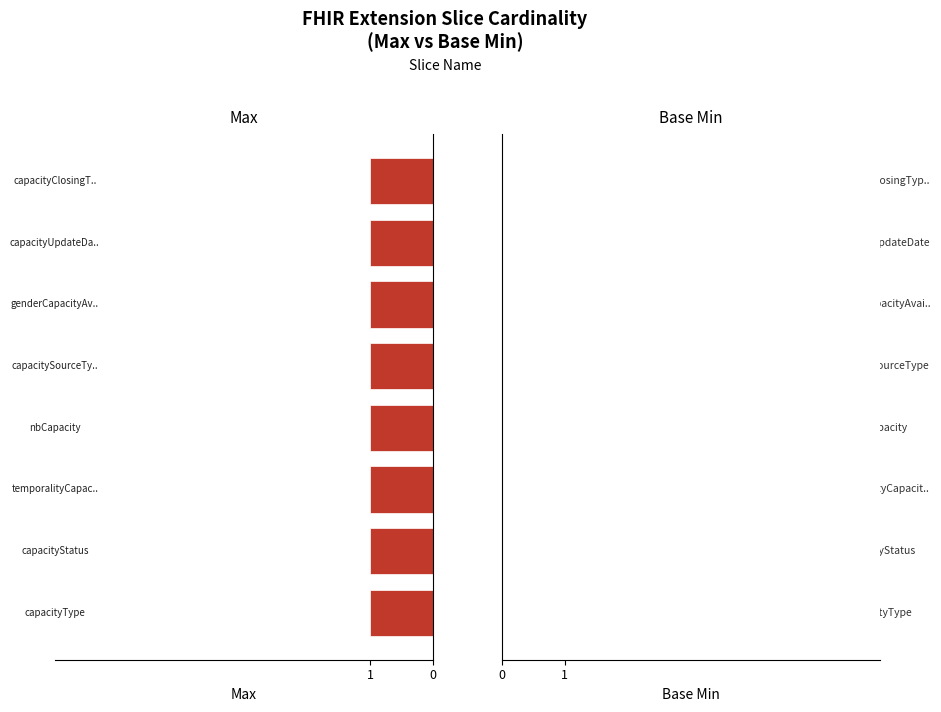

What is the minimum value for Max?

1